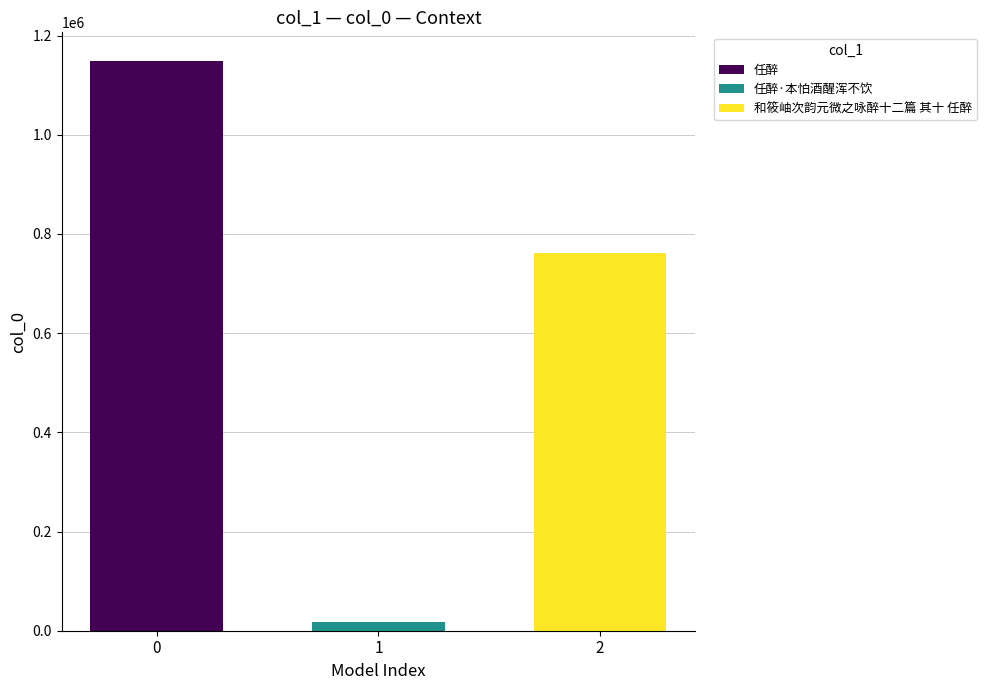

Which label corresponds to the largest value in the chart?

0